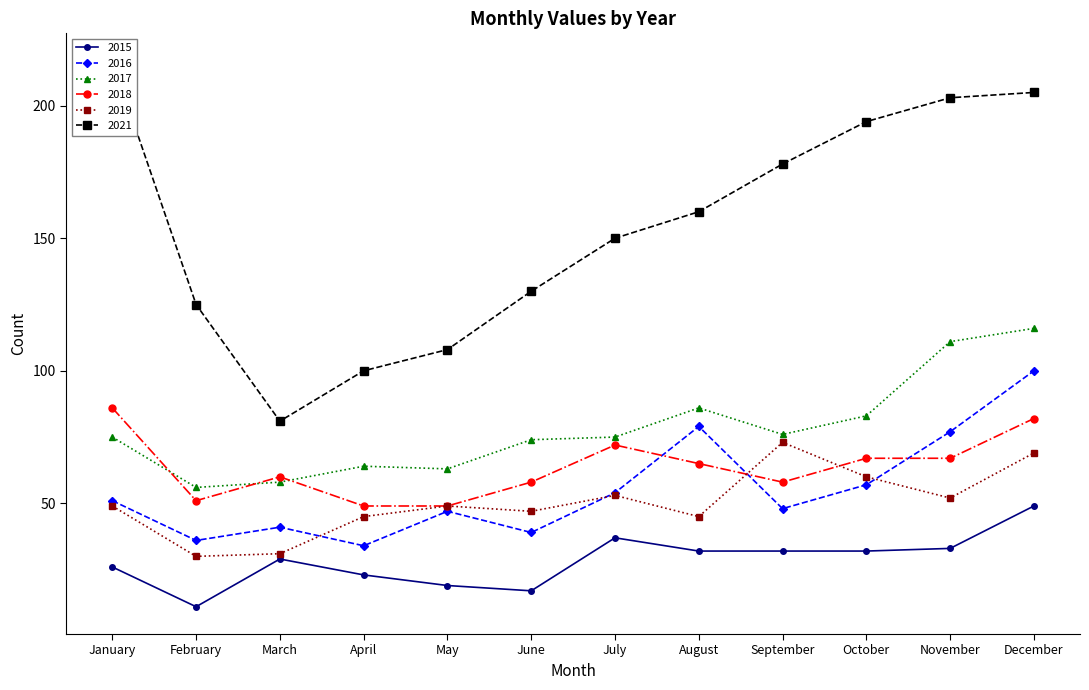

Where is 2021 nearest to the value 149?

July